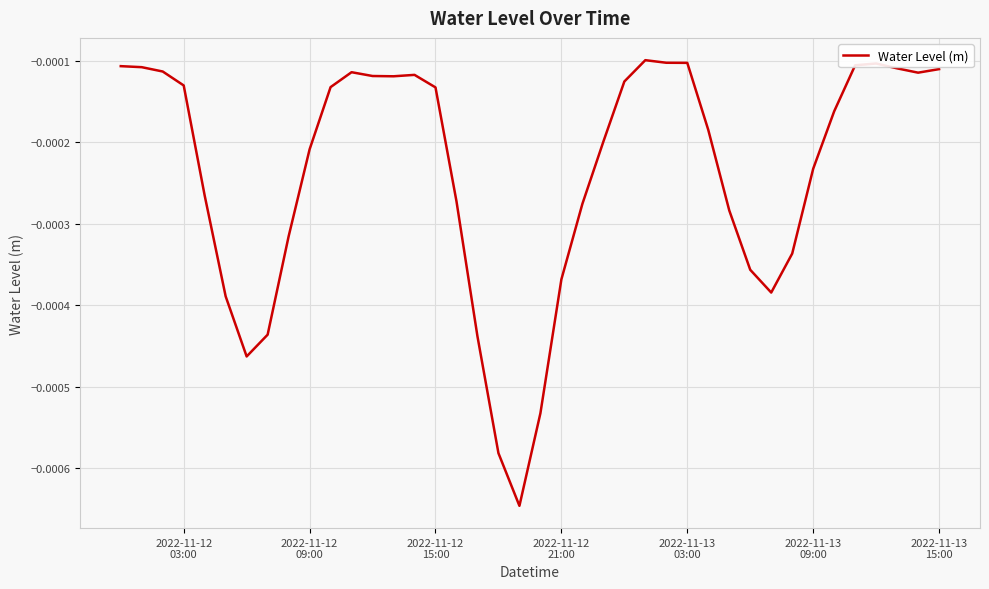

How many lines are shown in the chart?

1